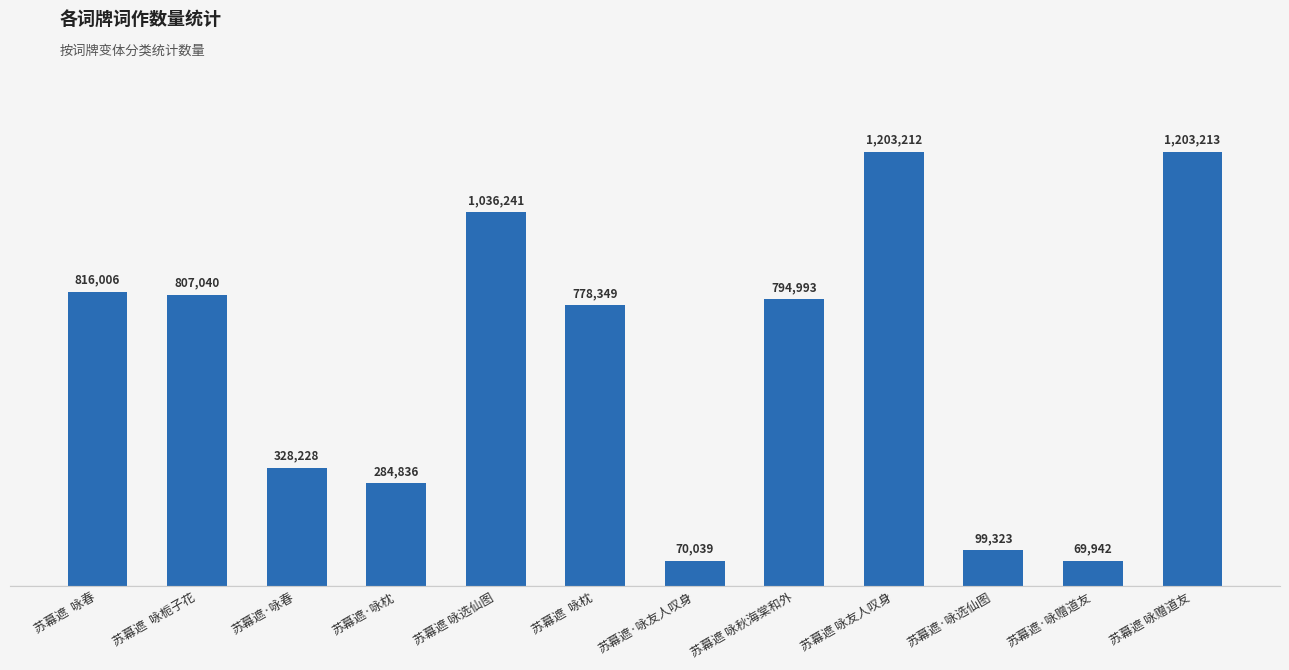

Approximately how many times larger is the value at 苏幕遮·咏赠道友 compared to 苏幕遮·咏枕?

0.2